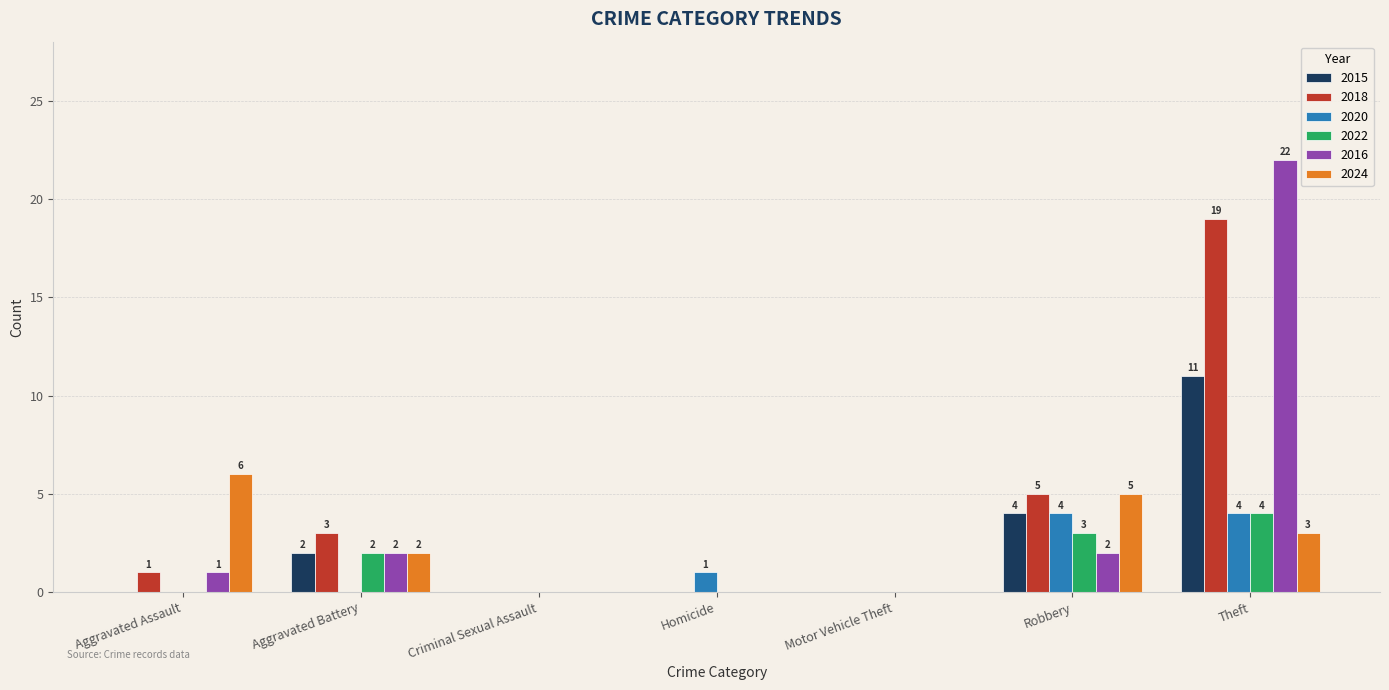

Are the bars horizontal?

No